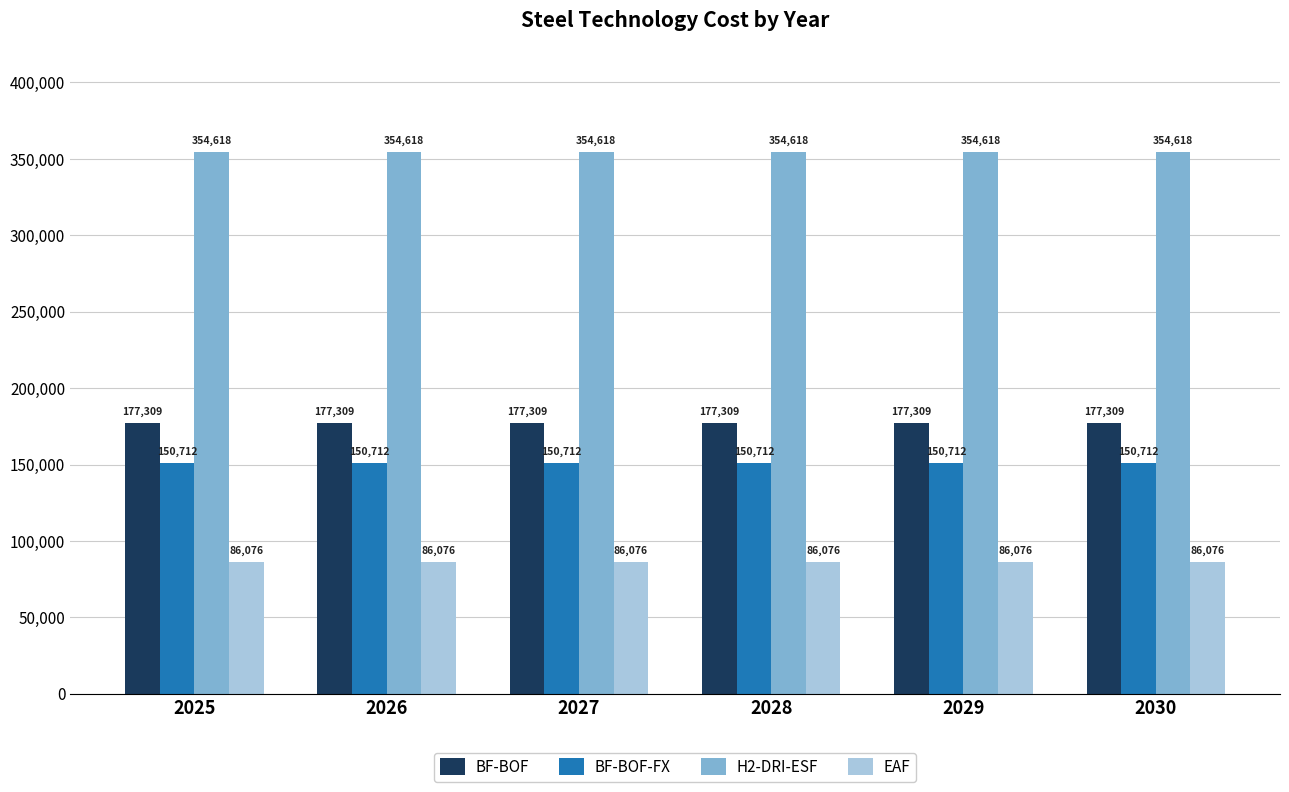

How many groups of bars are there?

6